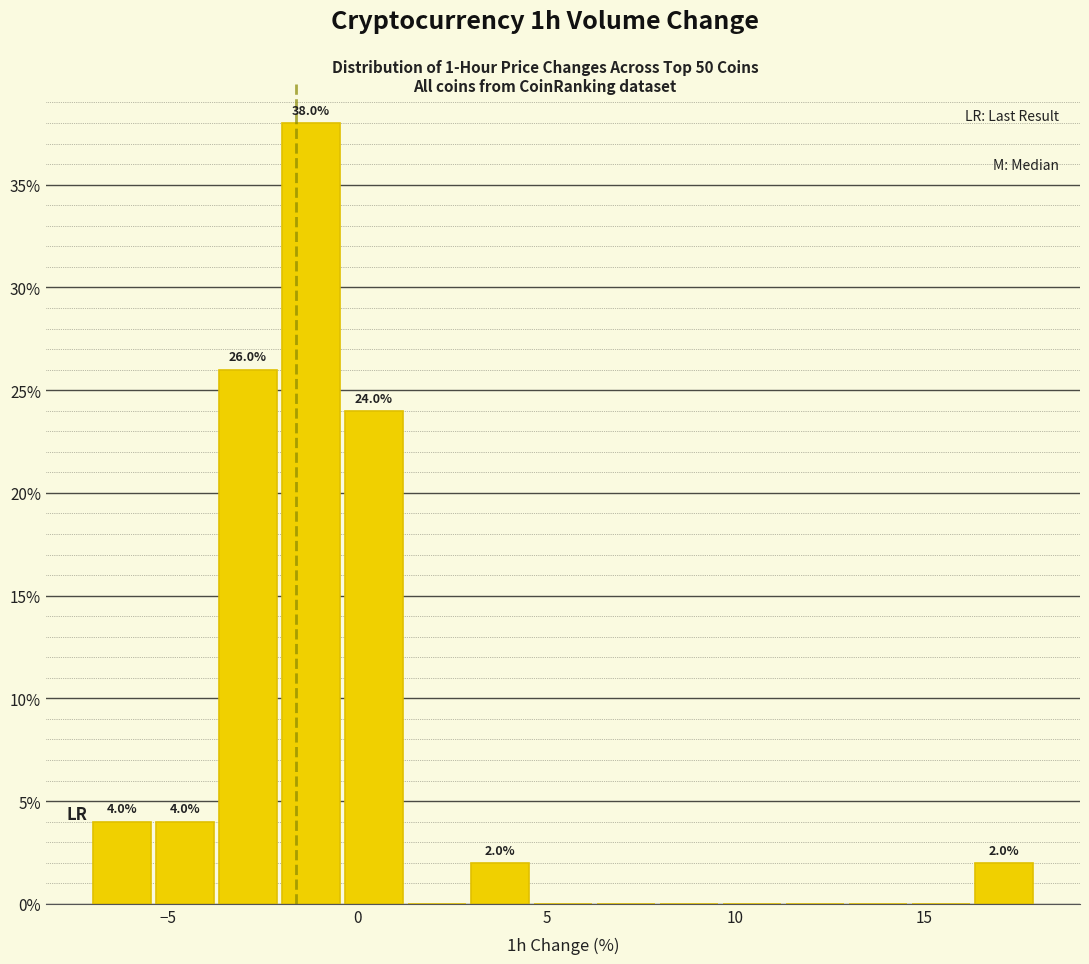

Read against the x-axis, roughly where is the centre of the tallest bar?

-1.0